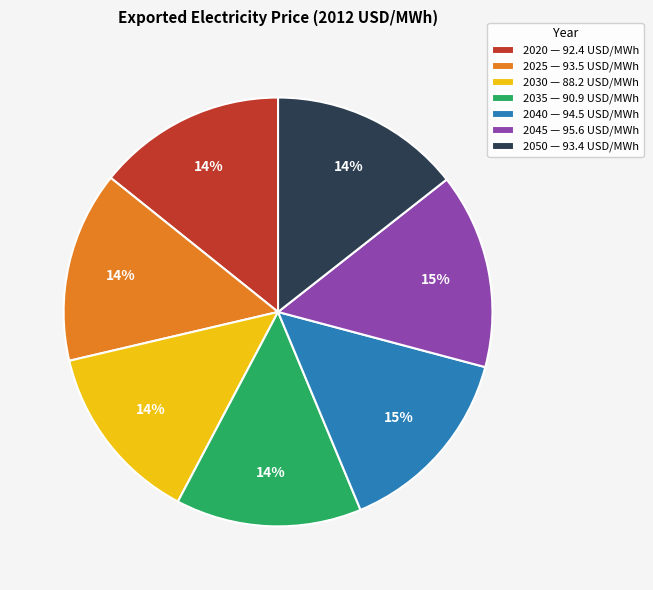

What percentage is the 2035 slice, to the nearest percent?

14%